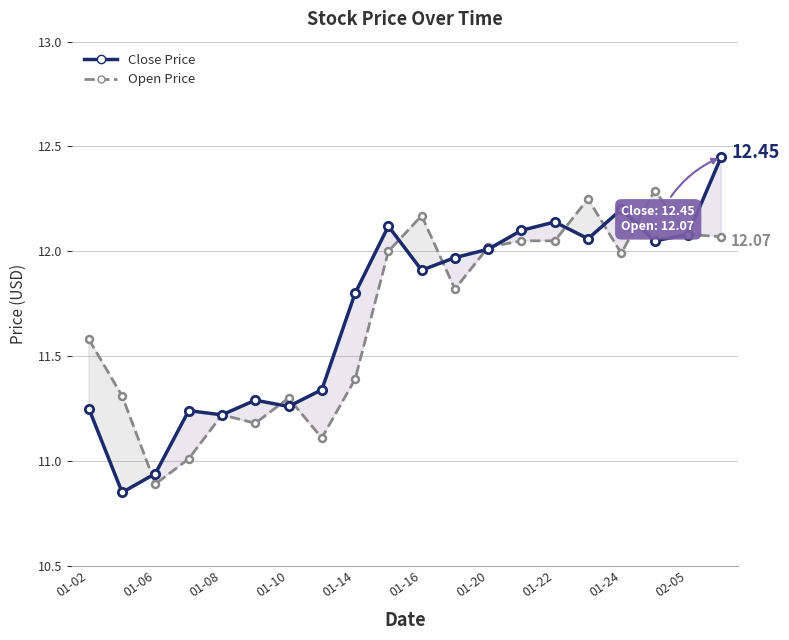

What position from the left is 01-06?

3